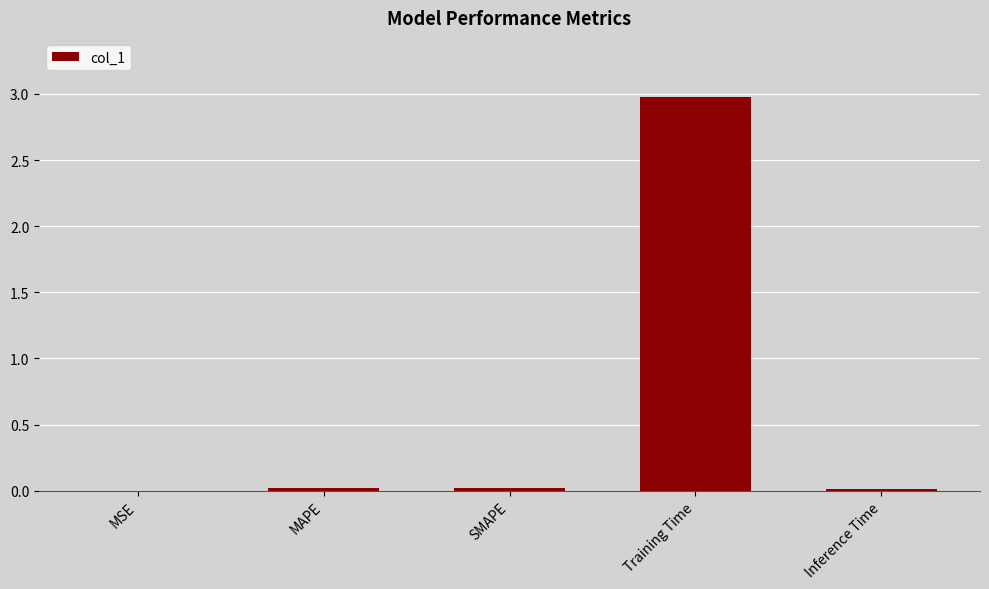

What is the approximate value at Training Time?

3.0